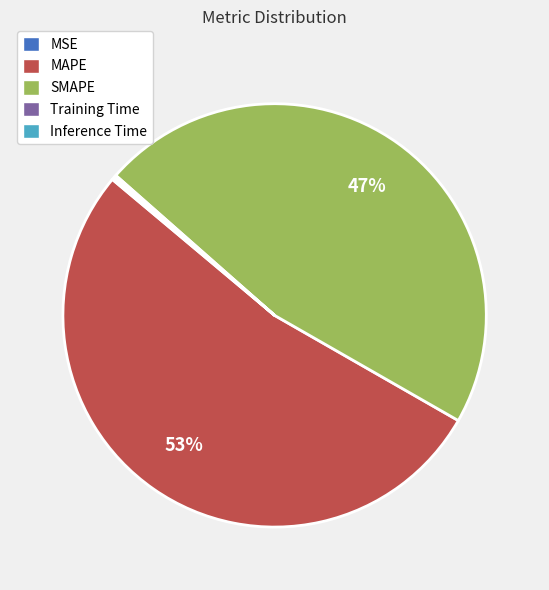

What is the ratio of the value at MAPE to the value at SMAPE?

1.1